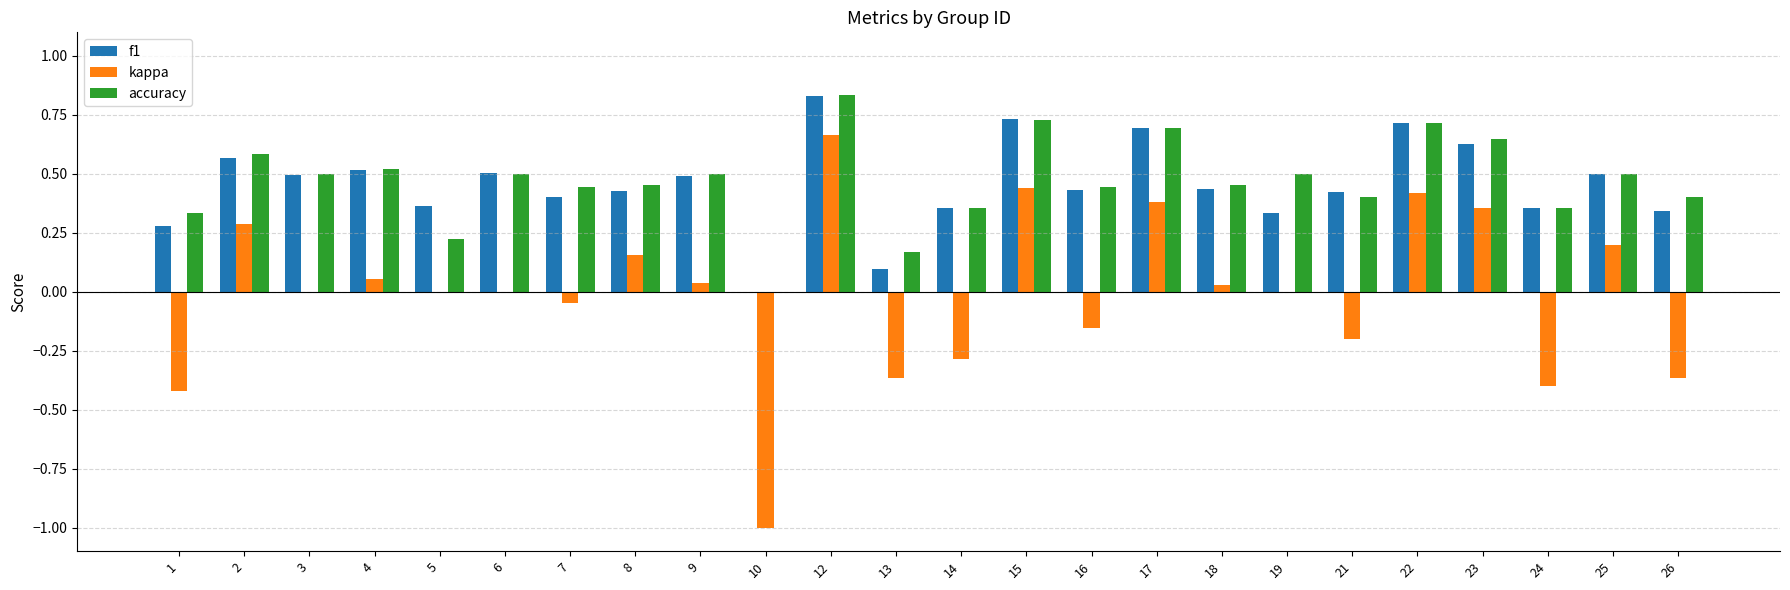

How many values in the f1 series exceed 0?

23